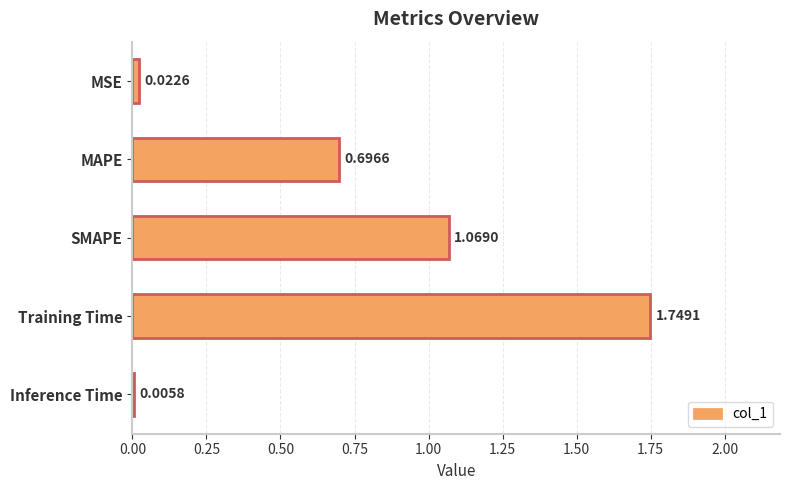

Approximately how many times larger is the value at MAPE compared to SMAPE?

0.7